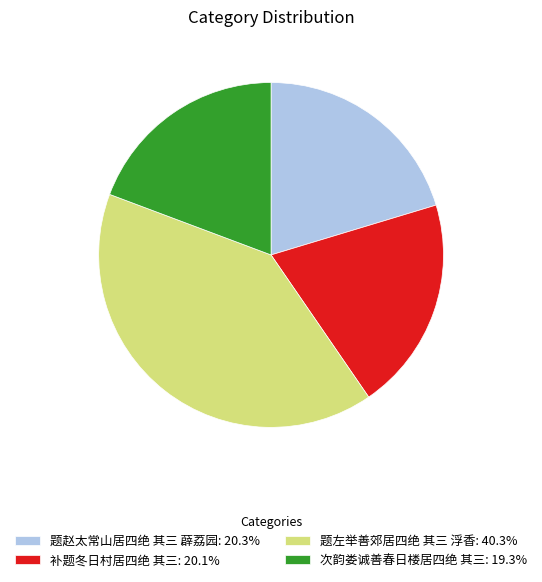

Count the number of slices in the pie.

4